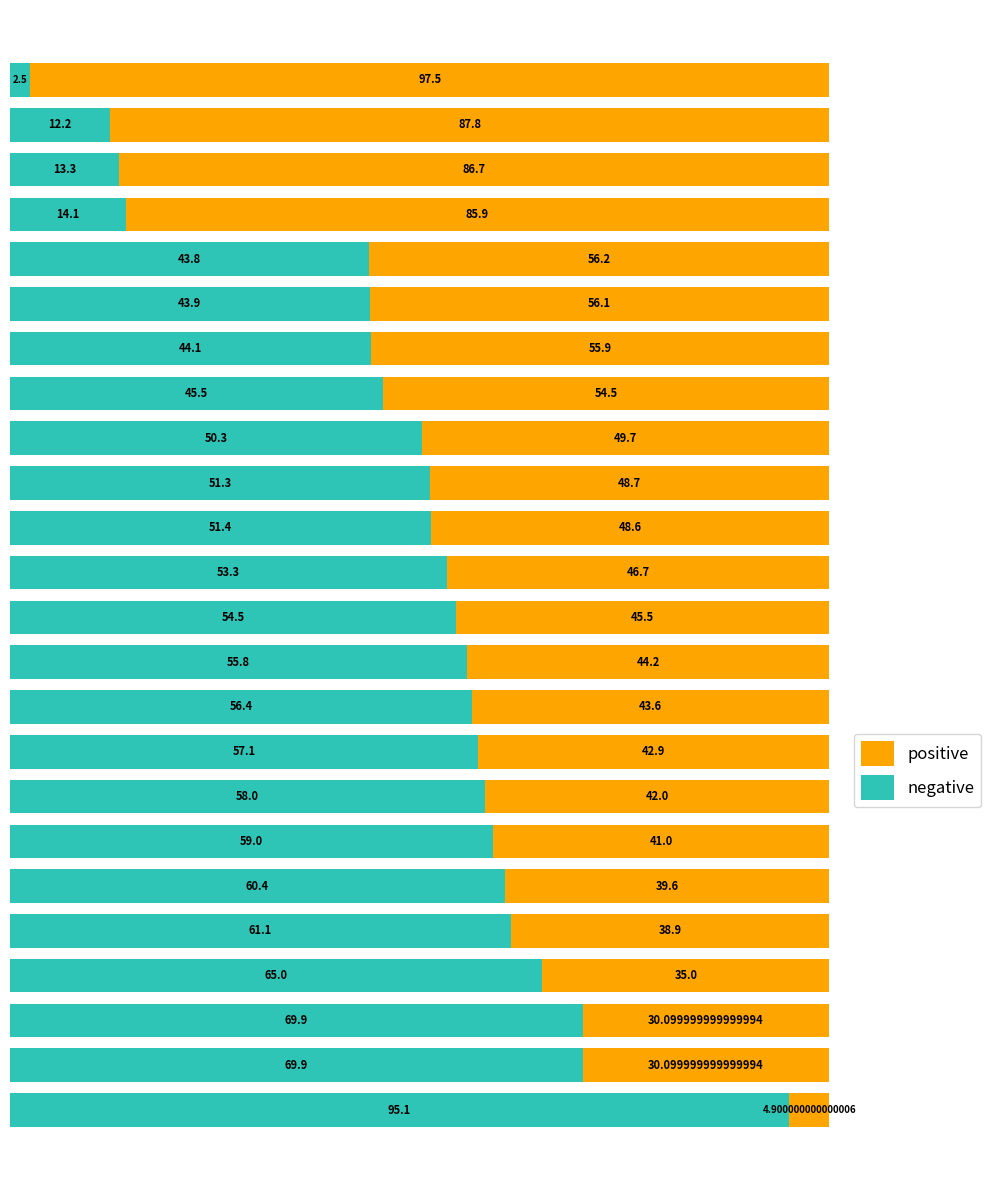

What is the difference between the second highest and second lowest values in the negative series?

57.7